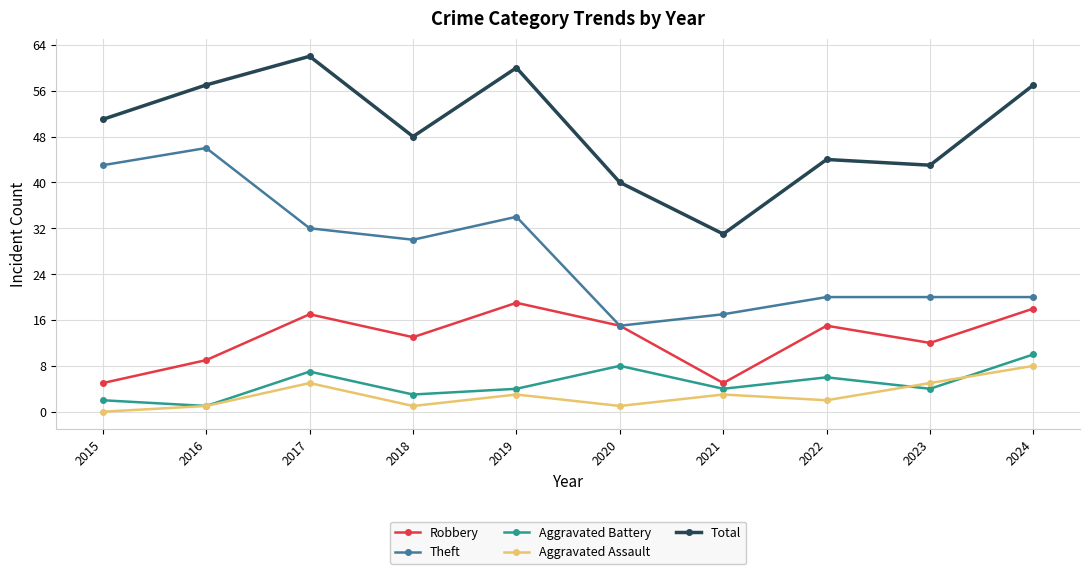

What is the sum of all Theft values?

277